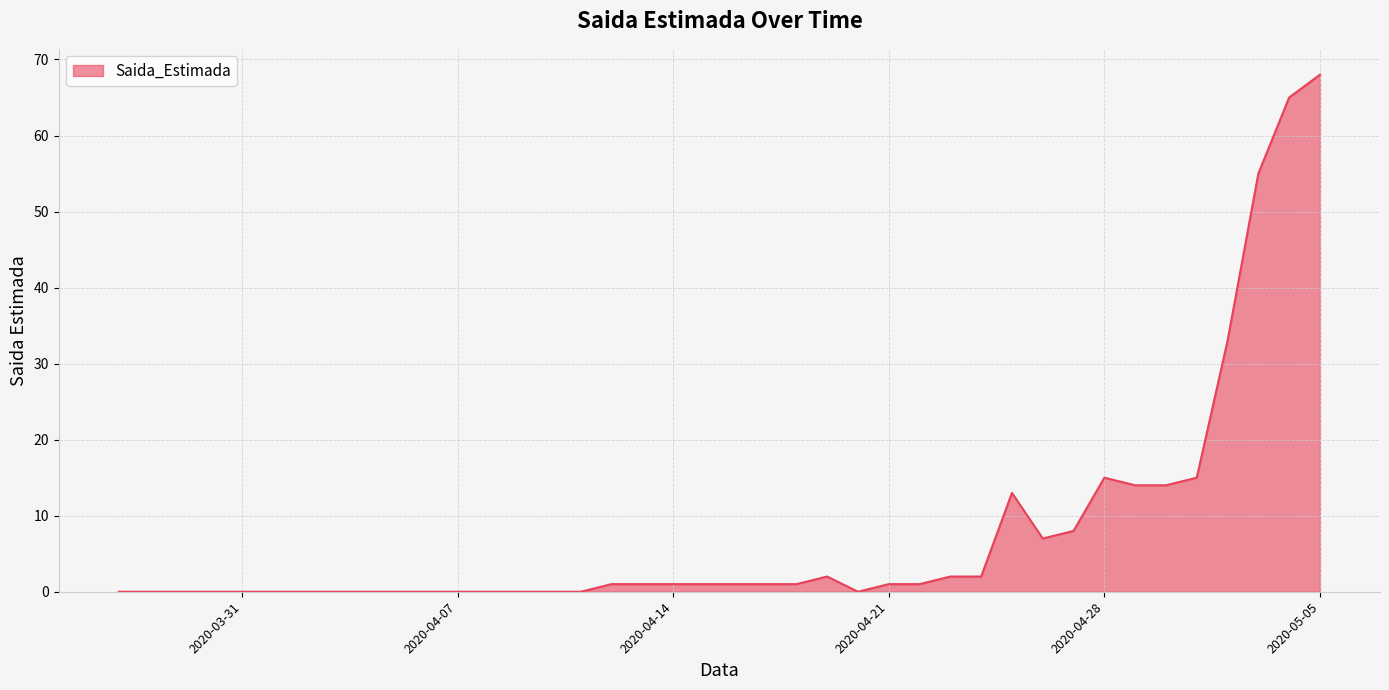

What is the maximum value shown in the chart?

68